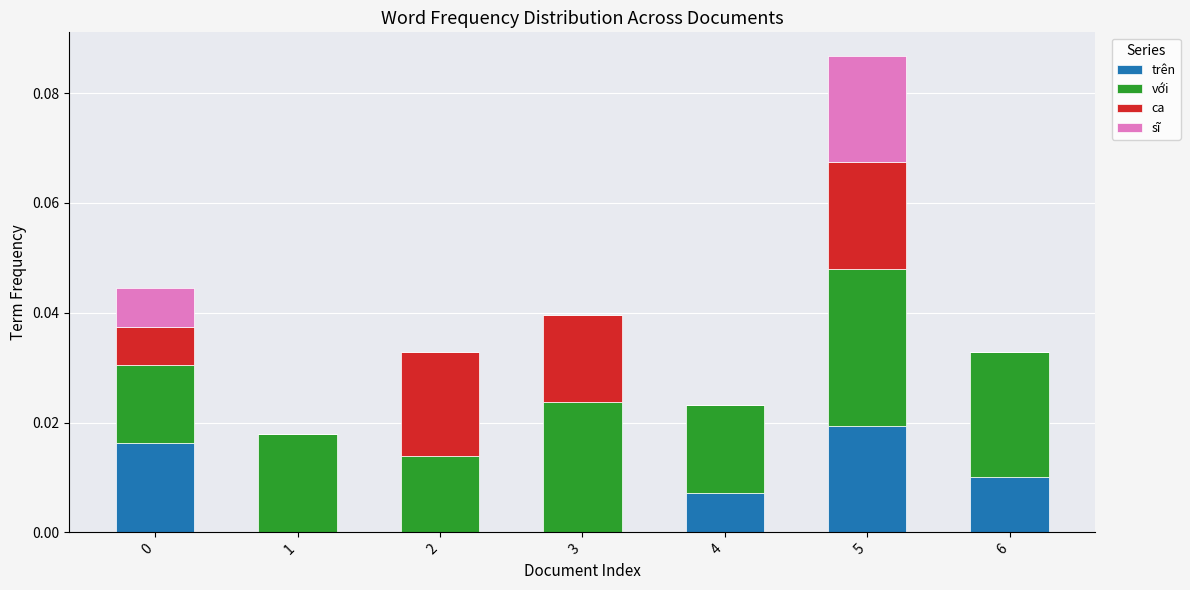

At which label does trên reach its peak?

5